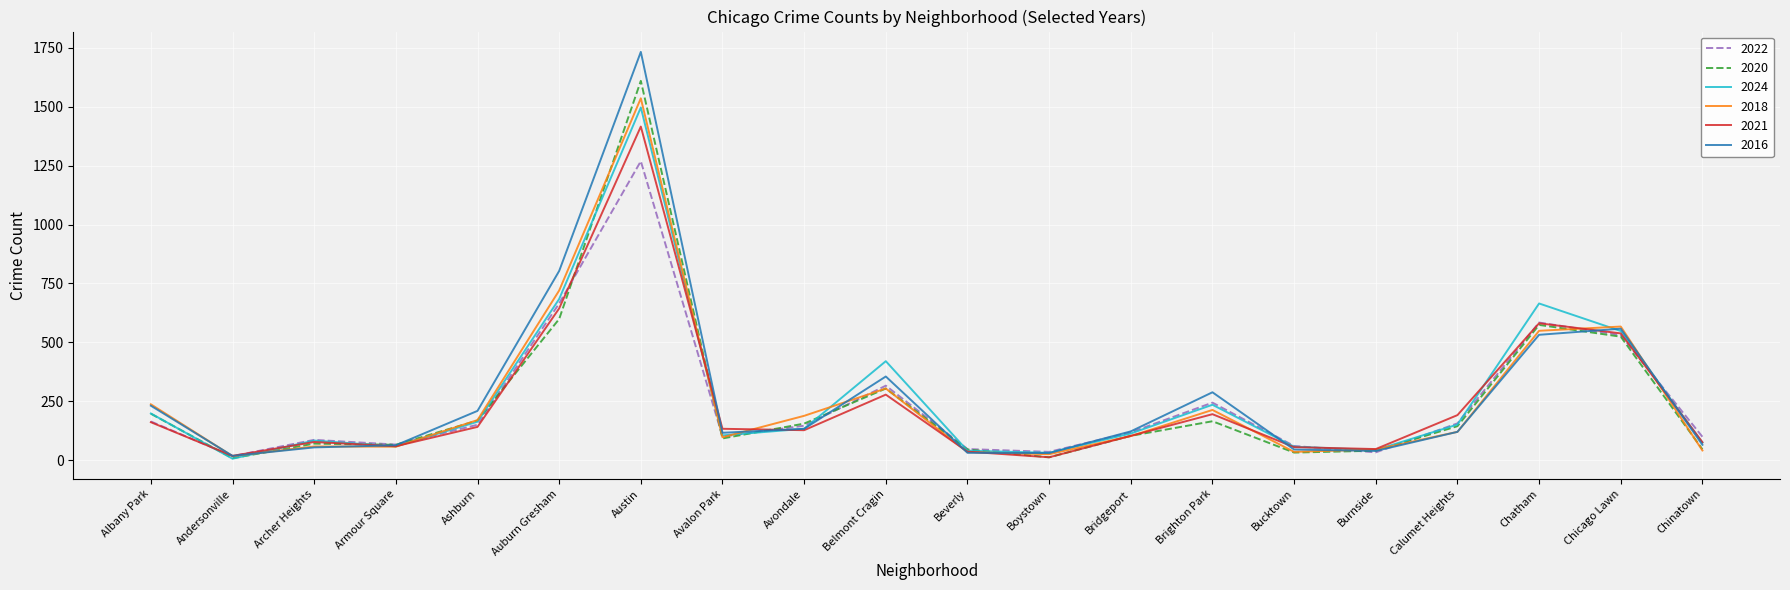

Is the value of 2018 at Auburn Gresham greater than the value of 2016 at Belmont Cragin?

Yes